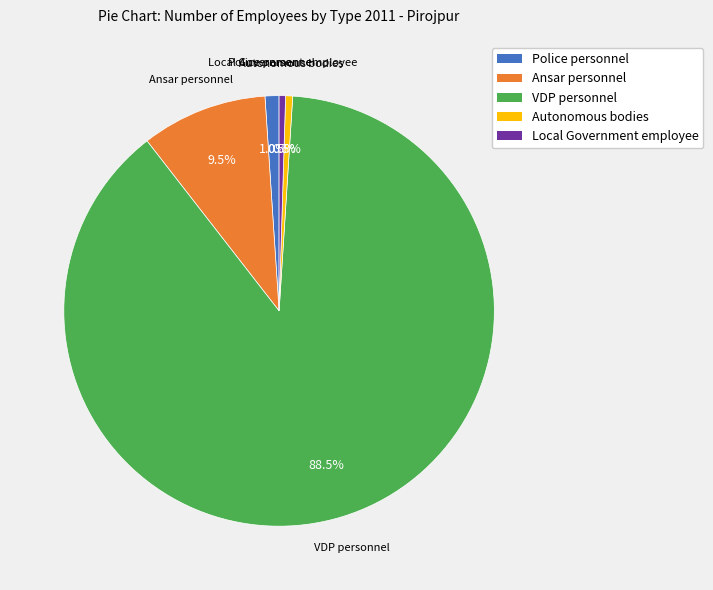

Which has a higher value, Autonomous bodies or Police personnel?

Police personnel